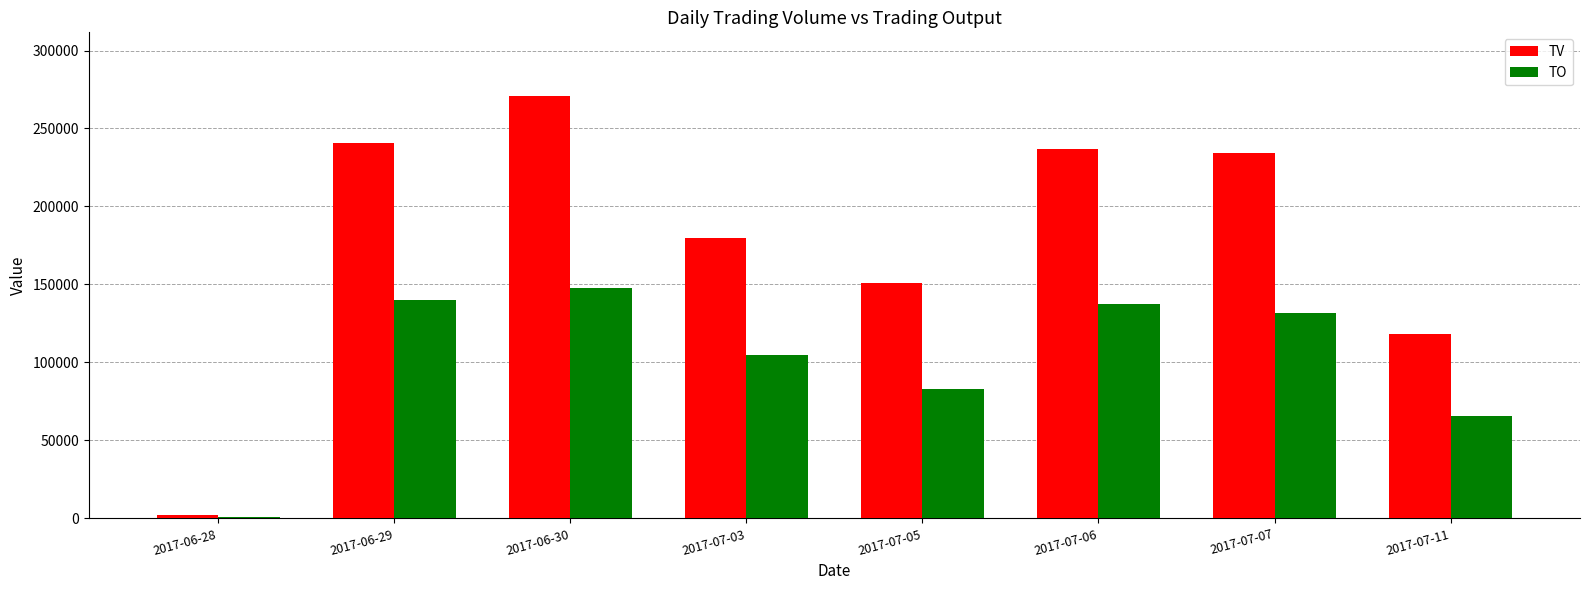

List the labels in order of TV value, largest first.

2017-06-30, 2017-06-29, 2017-07-06, 2017-07-07, 2017-07-03, 2017-07-05, 2017-07-11, 2017-06-28